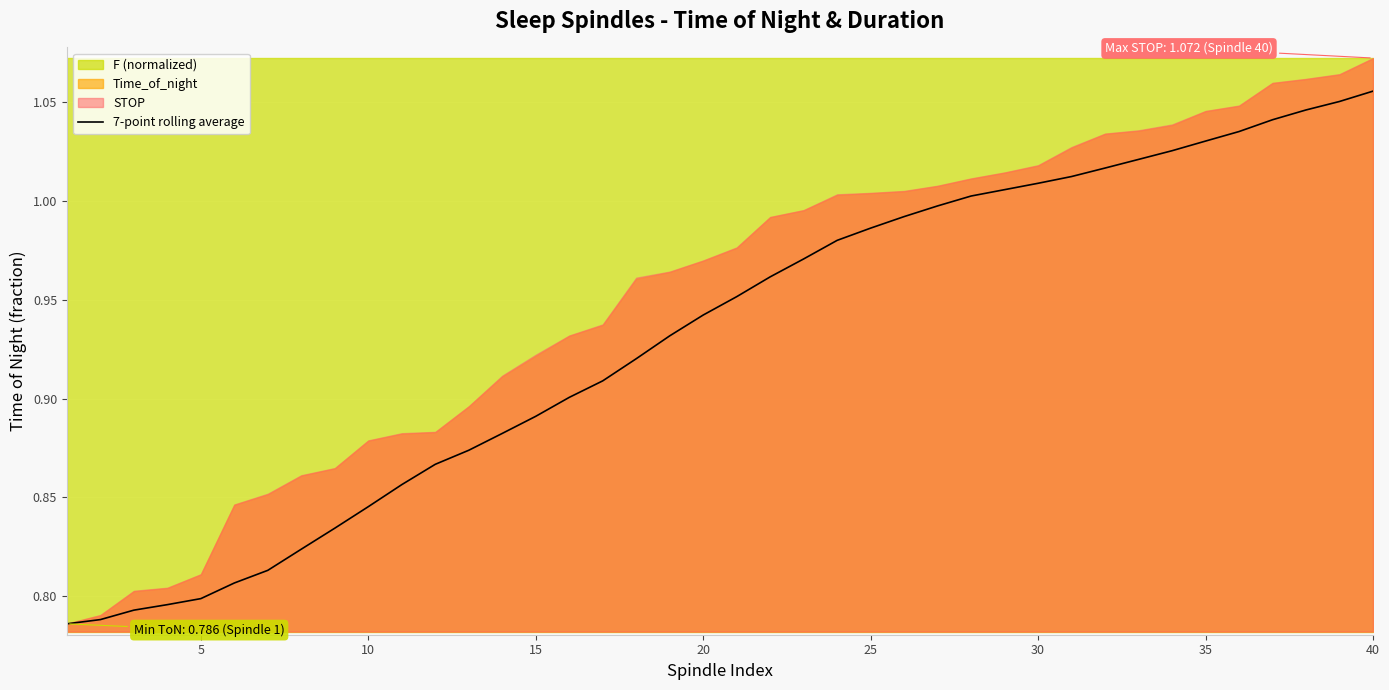

How many categories are shown in the chart?

40